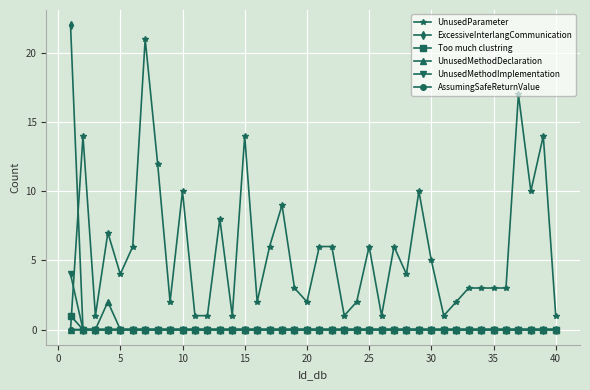

What is the greatest value displayed?

22